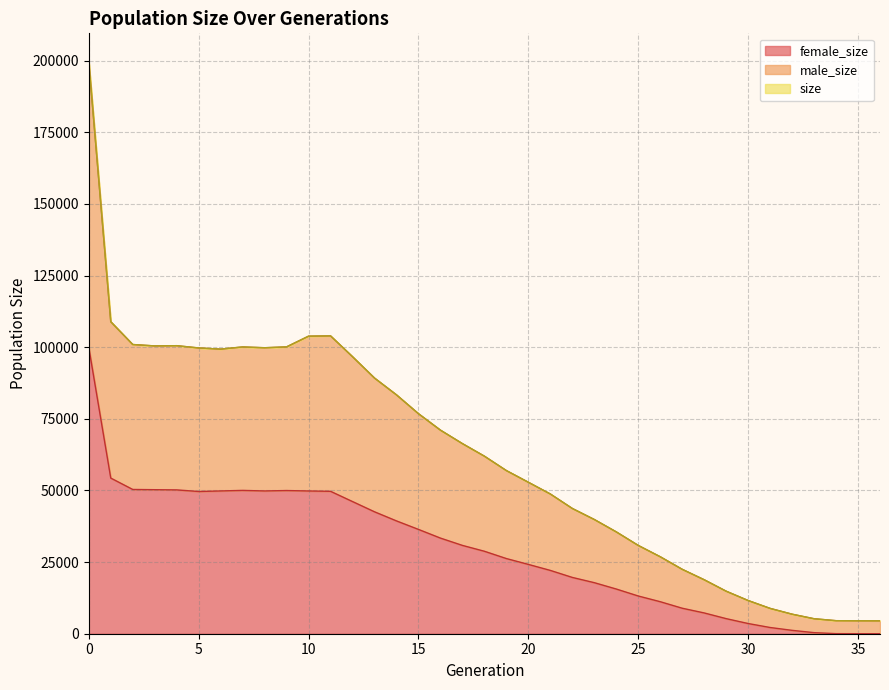

True or false: male_size and size intersect in this chart.

False